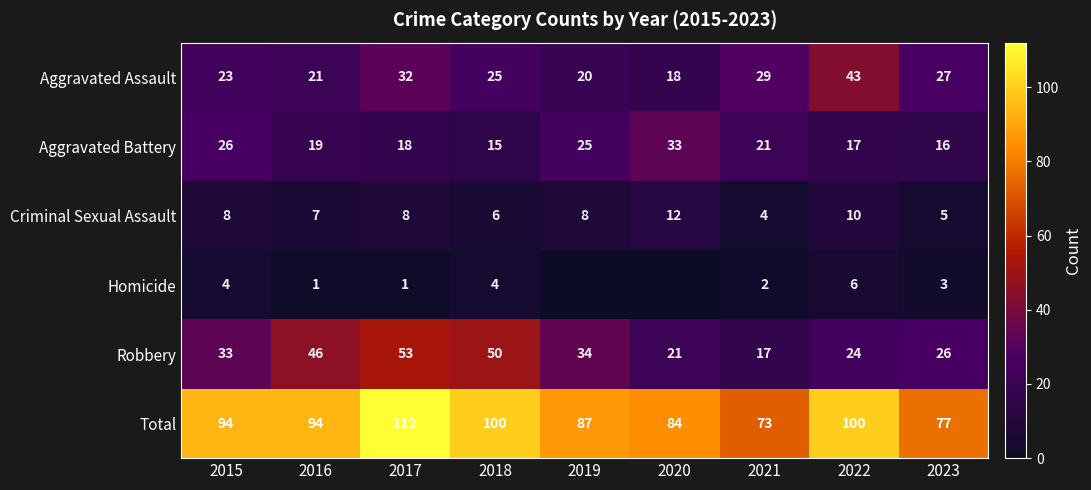

What is the sum of the Aggravated Battery values at 2017 and 2015?

44